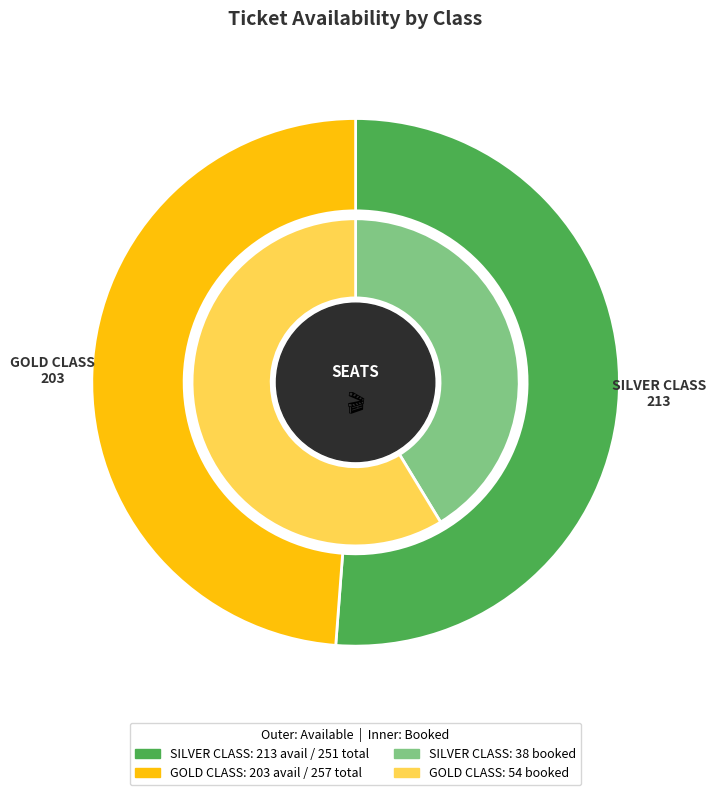

To the nearest percent, what is the combined percentage of GOLD CLASS and SILVER CLASS?

100%